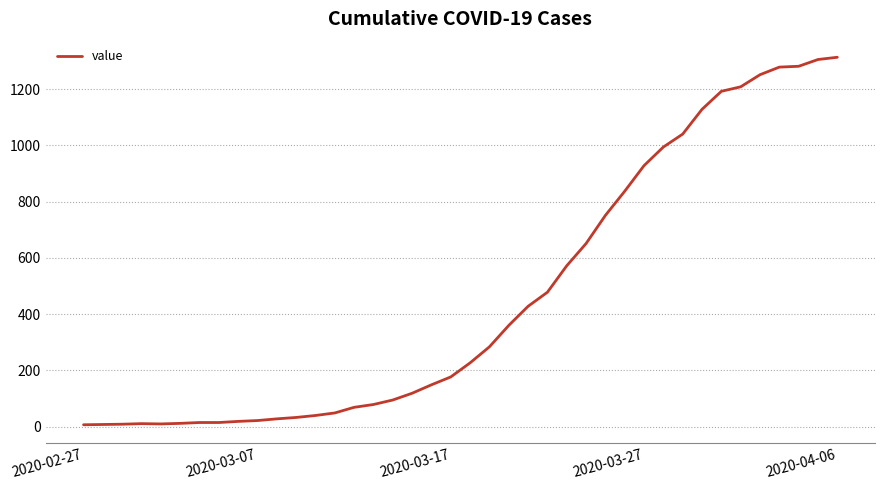

What is the maximum value shown in the chart?

1313